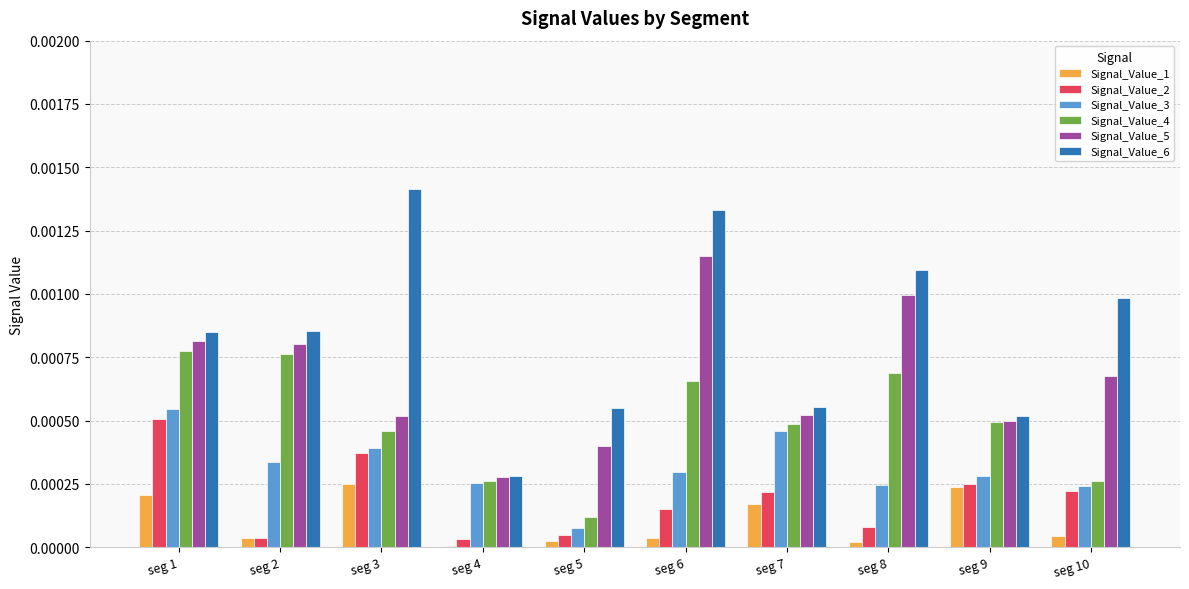

Is the value of Signal_Value_2 at seg 1 greater than the value of Signal_Value_5 at seg 8?

No